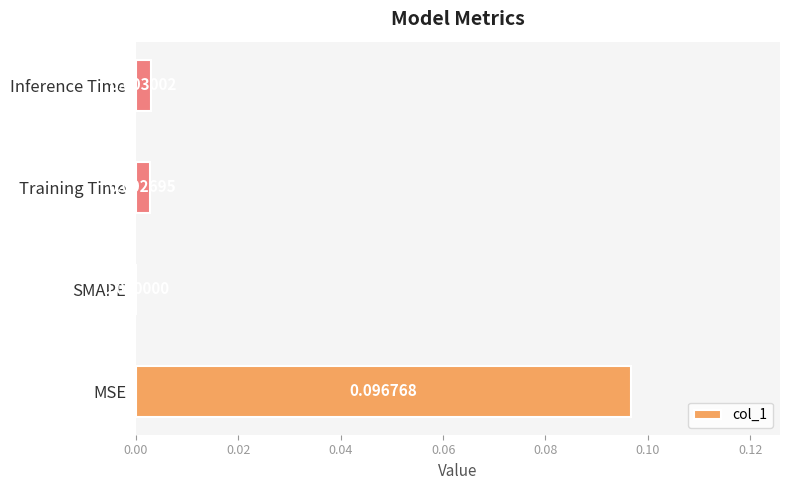

Between Training Time and SMAPE, which is larger?

Training Time